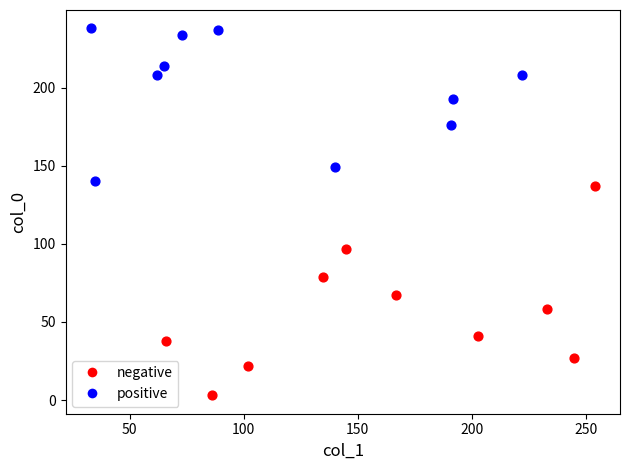

Which series contains the highest Y value?

positive